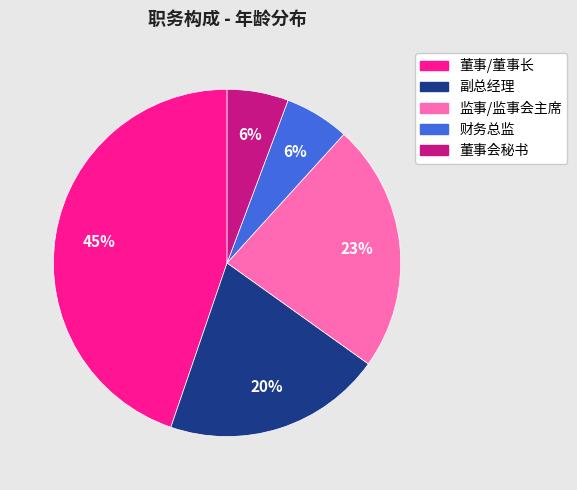

Is there any slice that represents more than half of the pie?

No